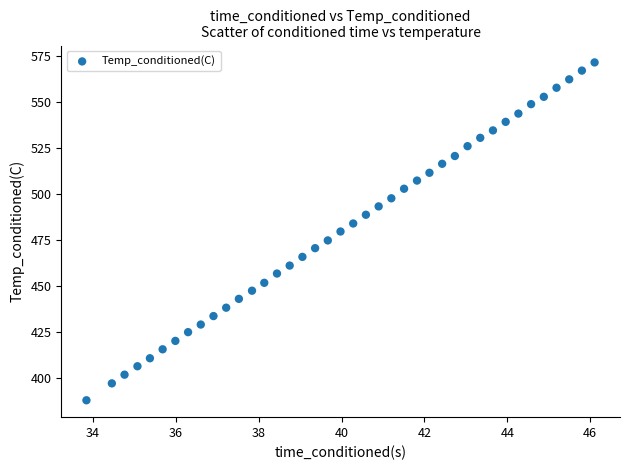

What is the range of Y values (max minus min)?

183.7